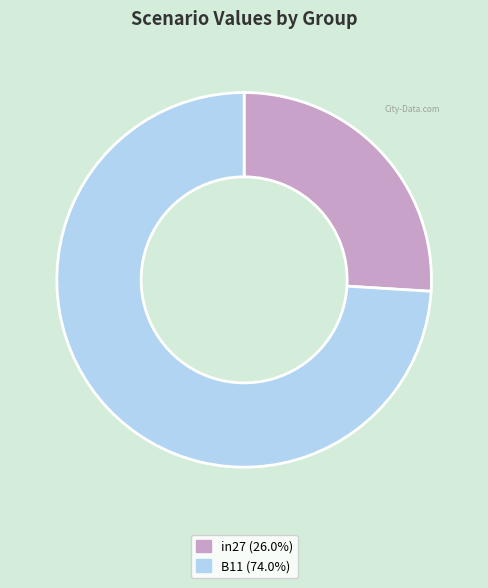

Is there any slice that represents more than half of the pie?

Yes